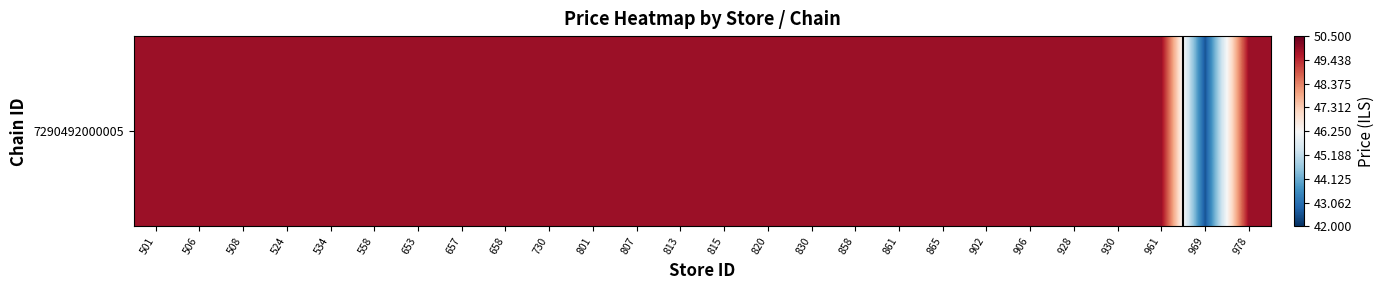

Reading left to right, what are all the values shown in this chart?

49.9	49.9	49.9	49.9	49.9	49.9	49.9	49.9	49.9	49.9	49.9	49.9	49.9	49.9	49.9	49.9	49.9	49.9	49.9	49.9	49.9	49.9	49.9	49.9	42.6	49.9